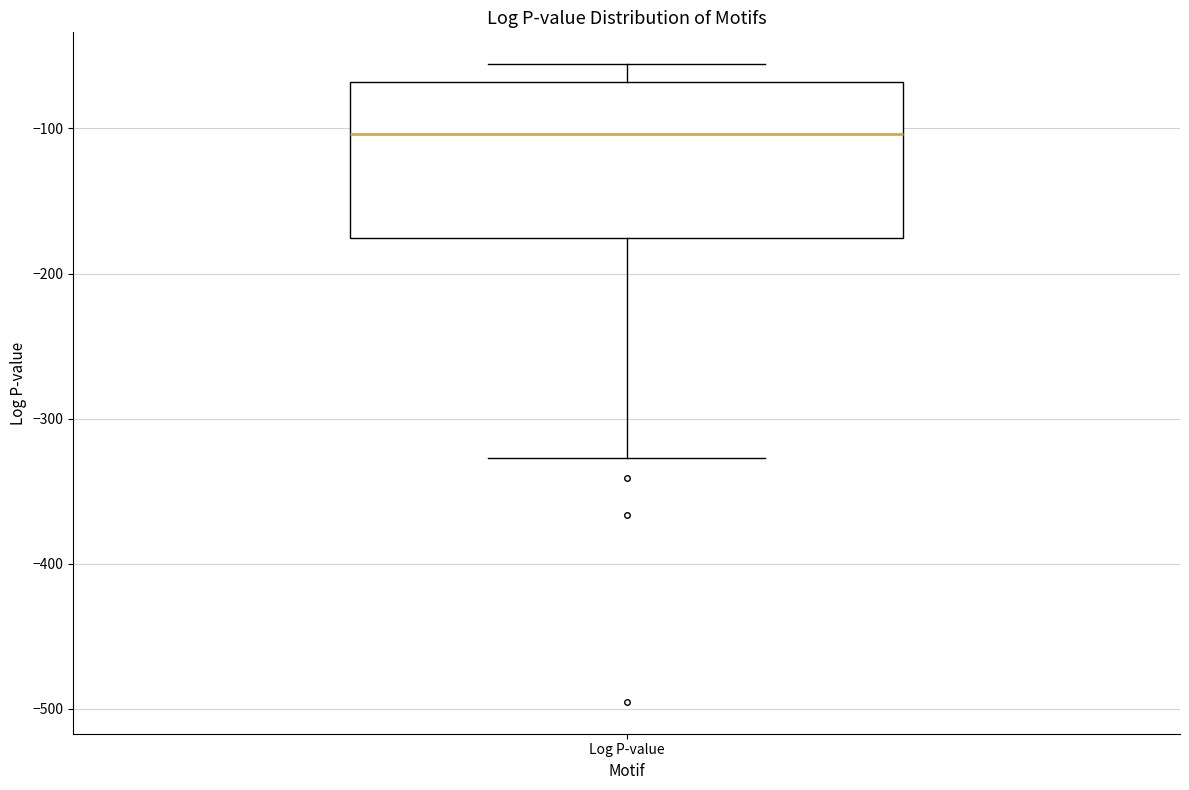

Transcribe this box plot: give where the median line is, the range the box spans, and where the two whiskers end, as read against the y-axis. The values are not printed on the chart, so give them approximately, as read against the axis.

median -100, box -180 to -70, whiskers -330 to -60